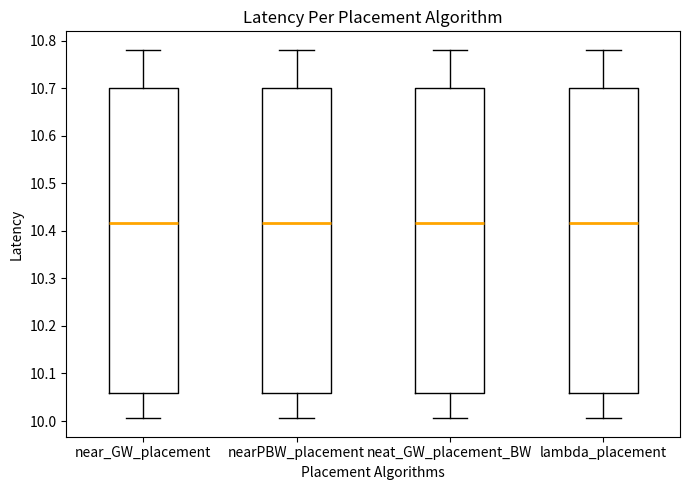

Reading left to right, read every box against the y-axis: the position of its median line, the range the box covers, and the ends of its whiskers. The values are not printed on the chart, so give them approximately, as read against the axis.

near_GW_placement: median 10.42, box 10.06 to 10.70, whiskers 10.01 to 10.78
nearPBW_placement: median 10.42, box 10.06 to 10.70, whiskers 10.01 to 10.78
neat_GW_placement_BW: median 10.42, box 10.06 to 10.70, whiskers 10.01 to 10.78
lambda_placement: median 10.42, box 10.06 to 10.70, whiskers 10.01 to 10.78